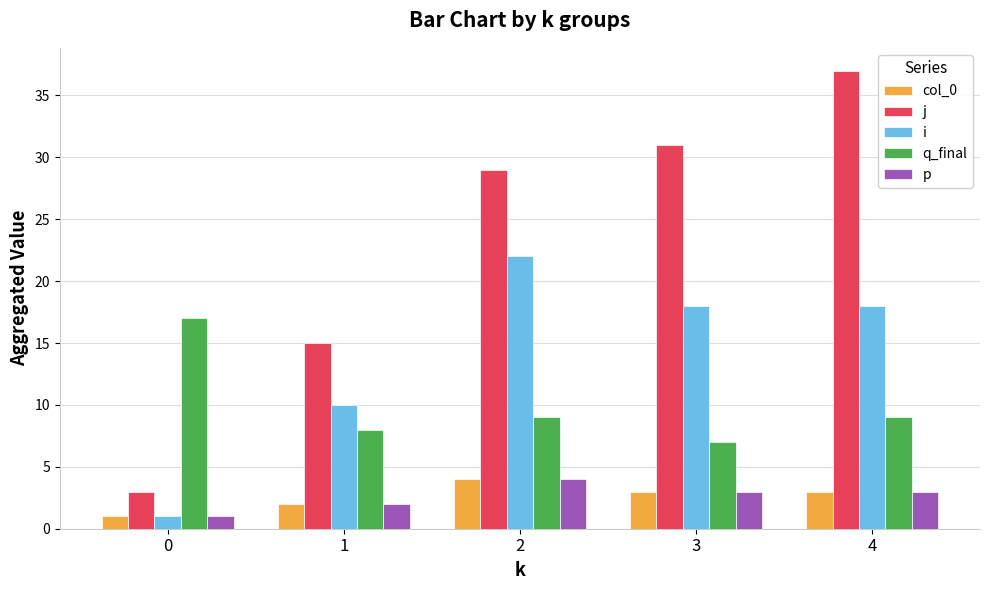

What is the difference between the highest and lowest values at 0?

16